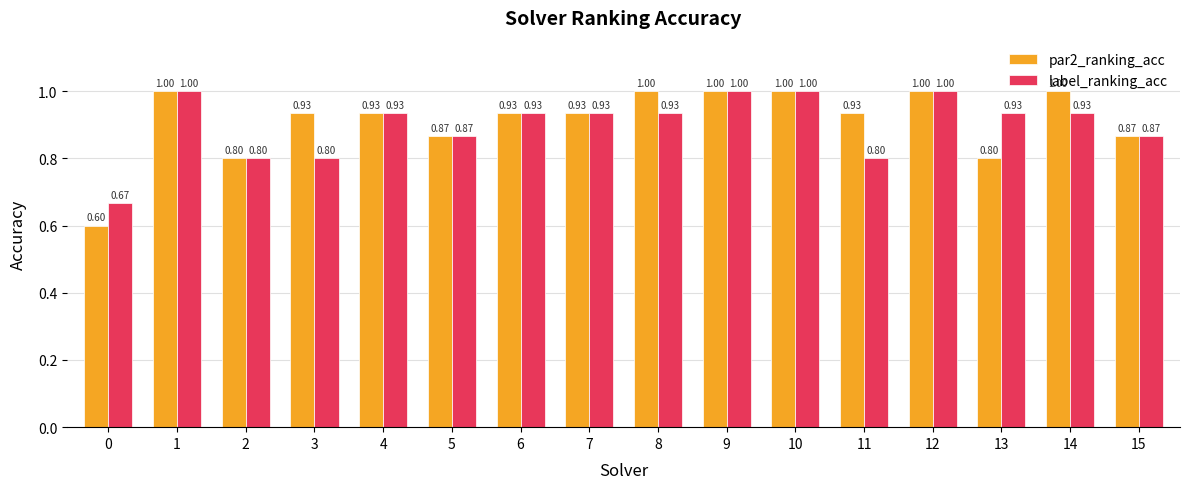

What is the sum of the par2_ranking_acc values at 14 and 5?

1.9